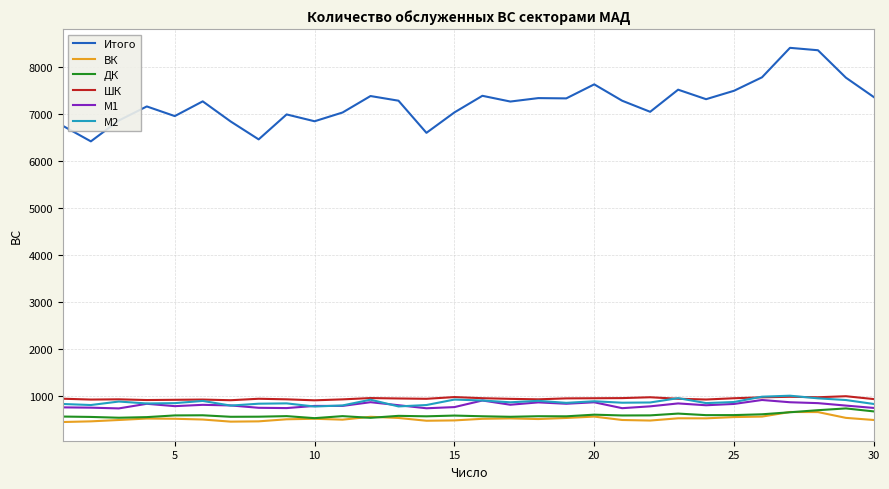

What is the minimum value shown in the chart?

455